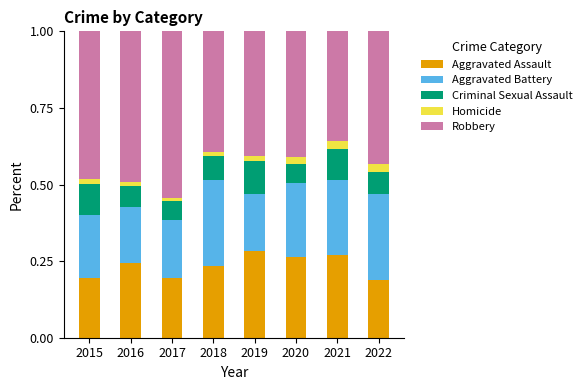

True or false: Aggravated Assault has a value of 0.2 at 2015.

True